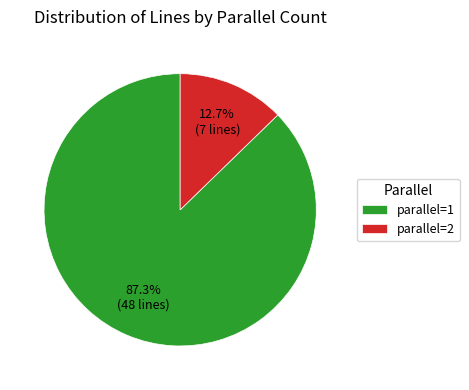

Which has a higher value, parallel=1 or parallel=2?

parallel=1